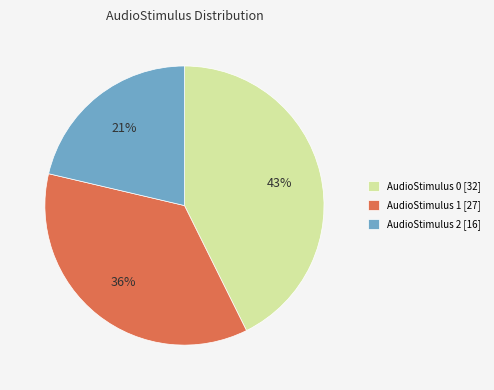

What percentage is the AudioStimulus 1 [27] slice, to the nearest percent?

36%